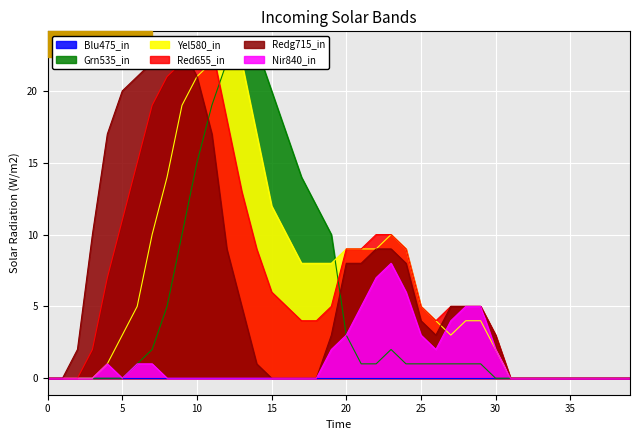

True or false: Nir840_in has a value of 3 at 0.

False